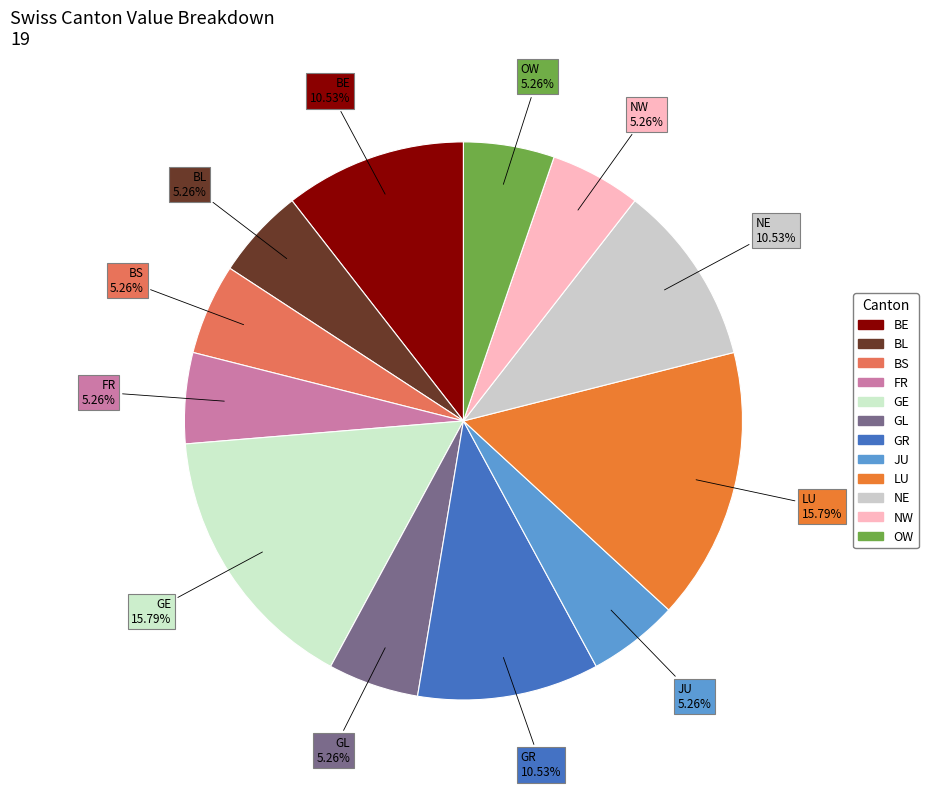

How many segments does this pie chart have?

12